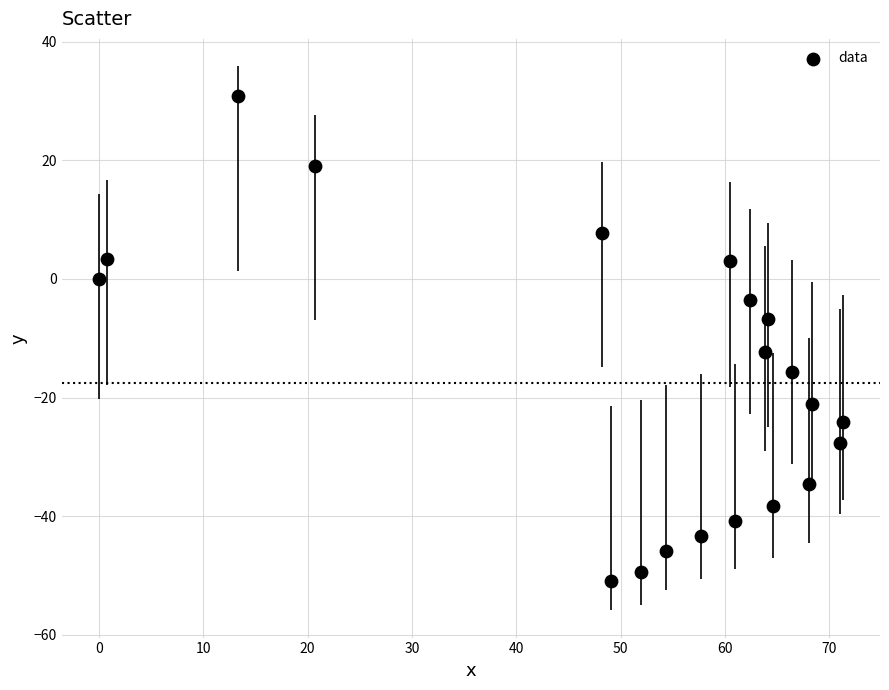

What is the range of X values (max minus min)?

71.3